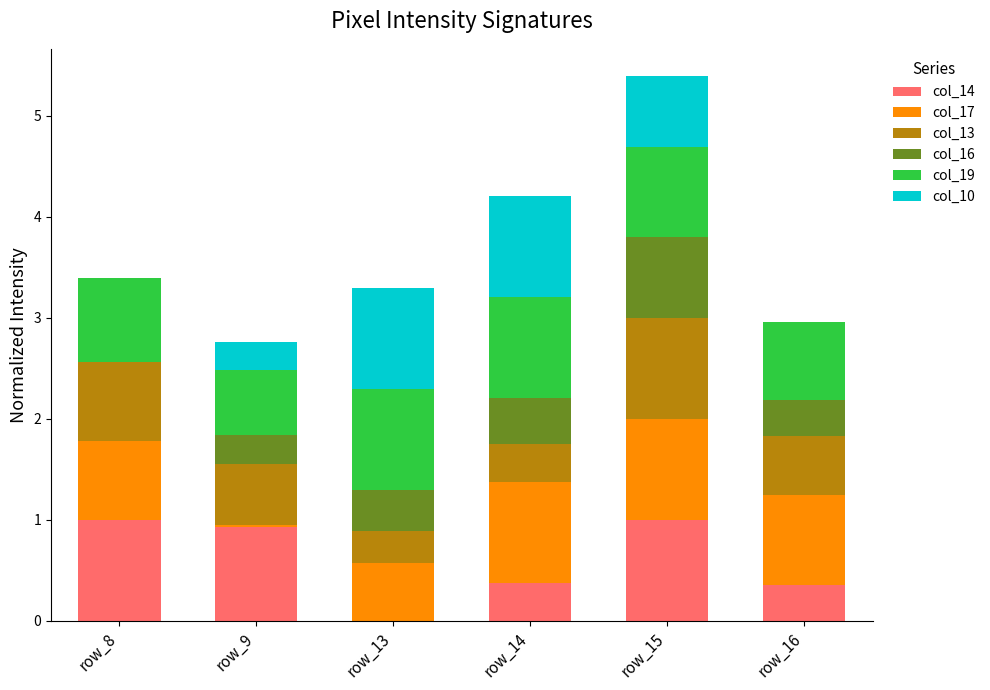

What are all the series names shown in the legend?

col_14, col_17, col_13, col_16, col_19, col_10